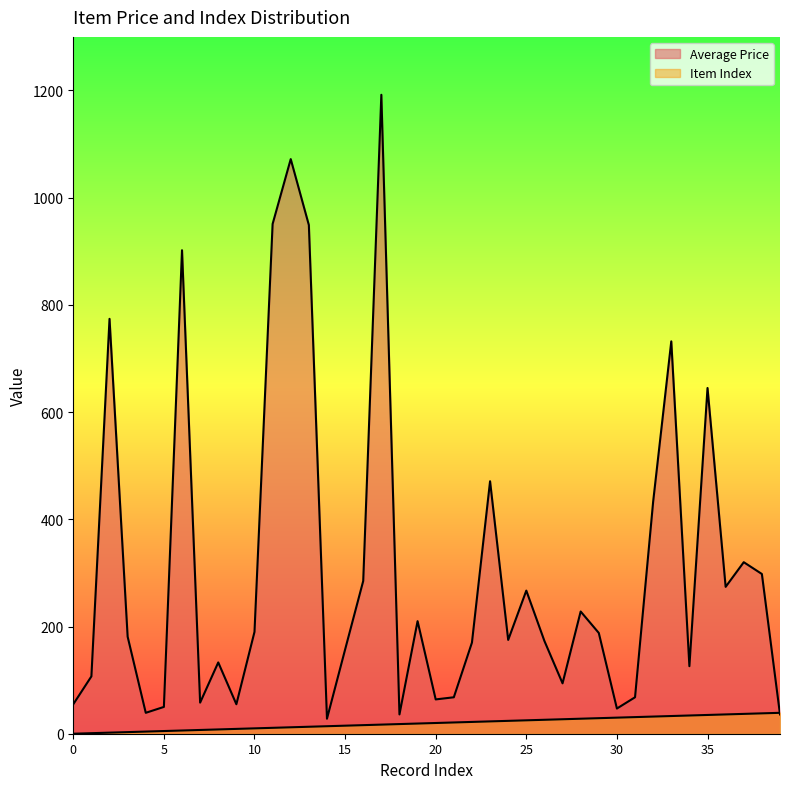

The Item Index series shows 18 at 36. True or false?

False